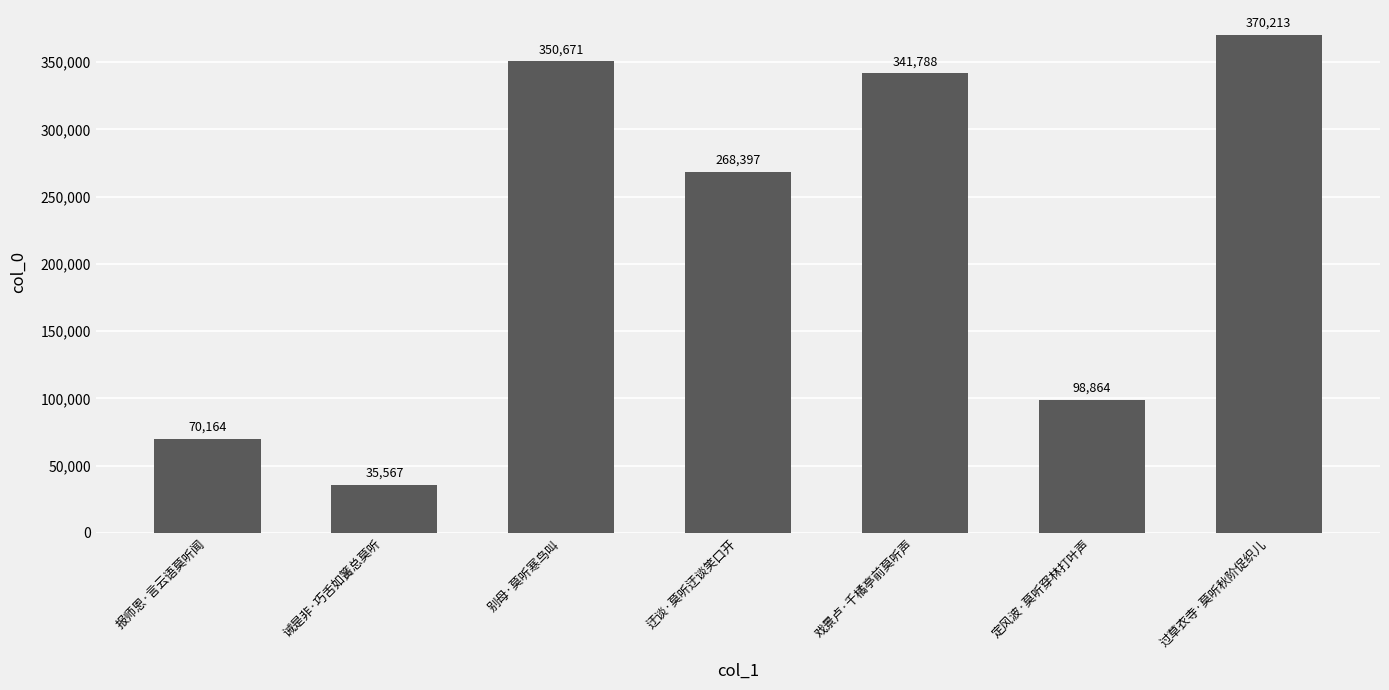

Reading right to left, extract all data points from this chart.

过草衣寺·莫听秋阶促织儿=370213	定风波·莫听穿林打叶声=98864	戏景卢·千橘亭前莫听声=341788	迂谈·莫听迂谈笑口开=268397	别母·莫听寒鸟叫=350671	诫是非·巧舌如簧总莫听=35567	报师恩·言云语莫听闻=70164